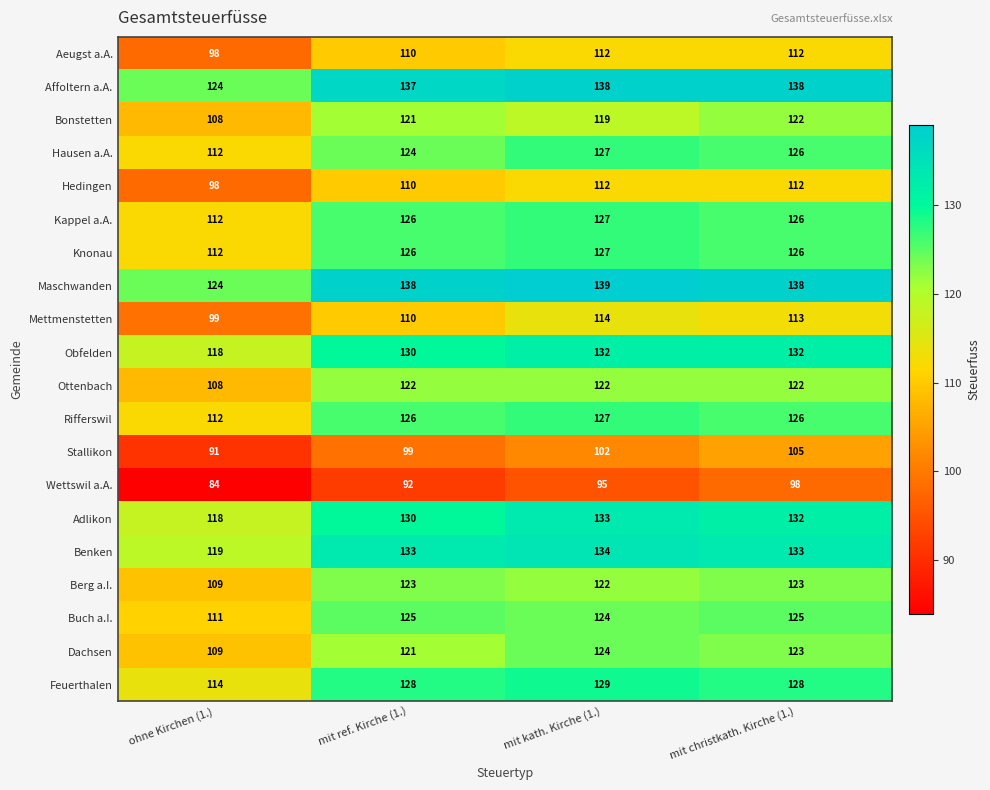

Which category has the highest value across all series?

mit kath. Kirche (1.)